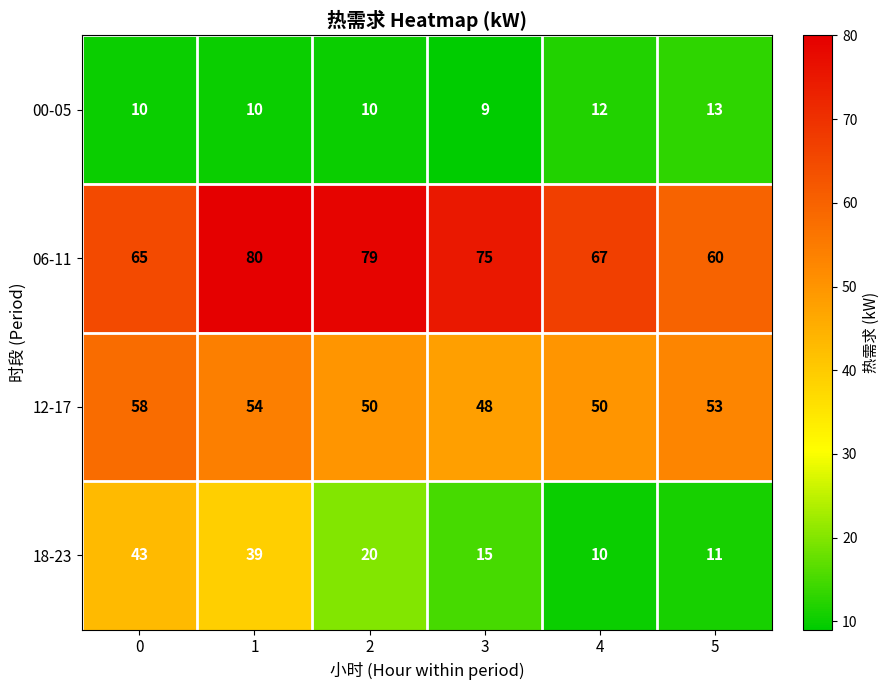

List the series in order of their peak value, highest first.

06-11, 12-17, 18-23, 00-05